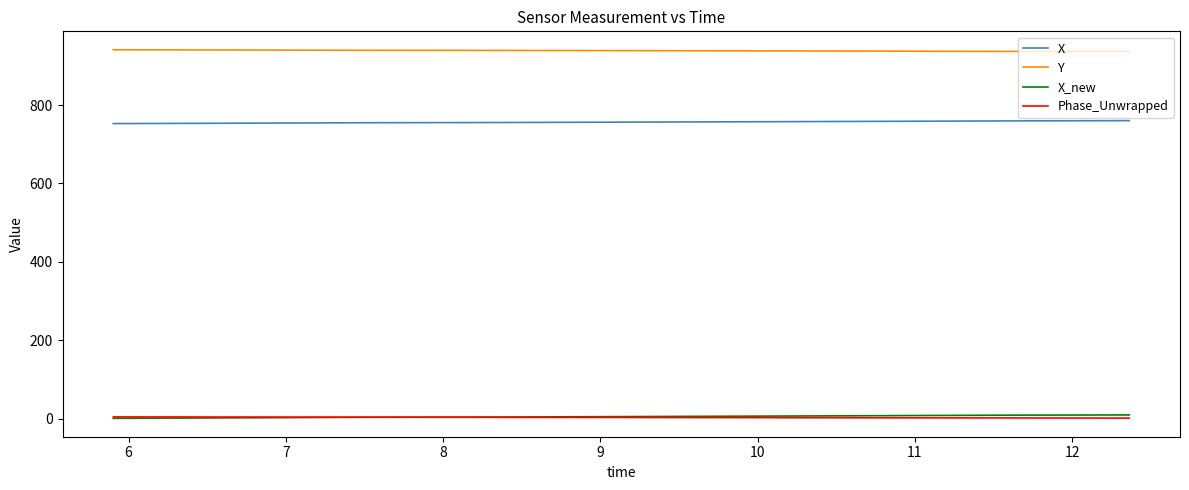

Does the chart have visible grid lines?

No